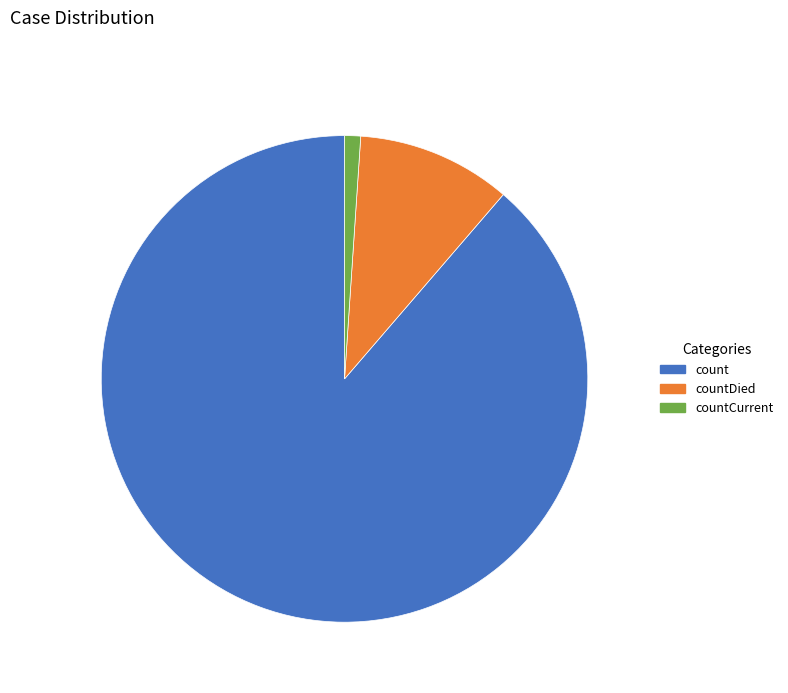

Is there any slice that represents more than half of the pie?

Yes